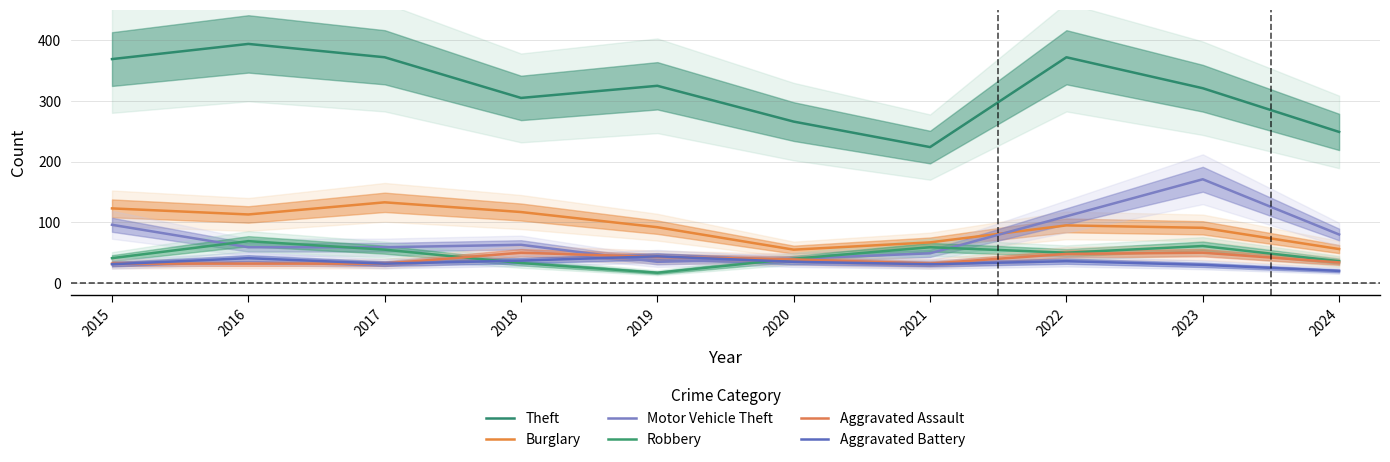

List the labels in order of Robbery value, largest first.

2016, 2023, 2021, 2017, 2022, 2015, 2020, 2024, 2018, 2019